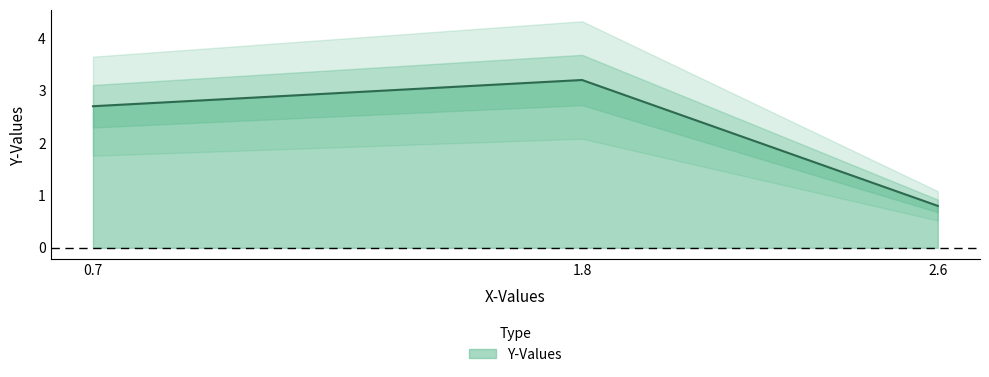

Which has a higher value, 2.6 or 0.7?

0.7